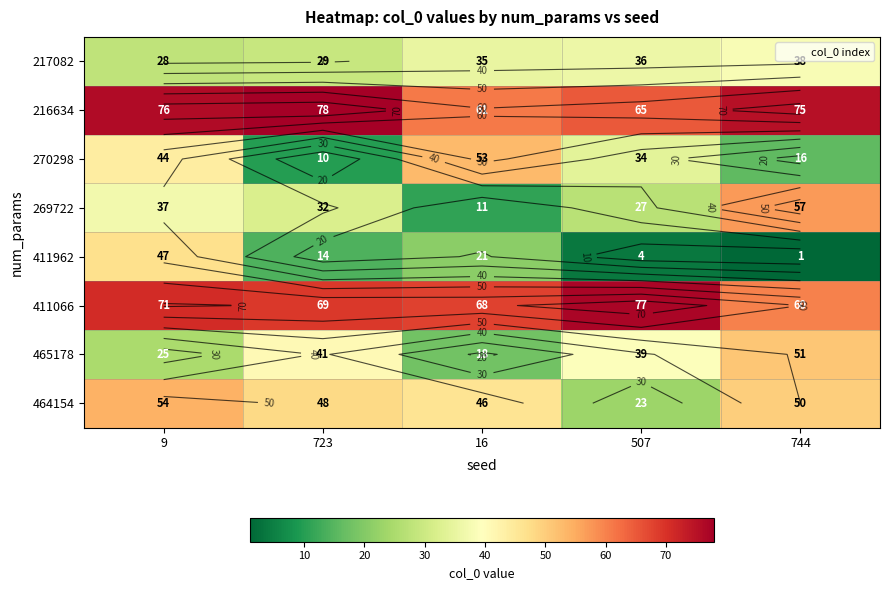

At how many categories does at least one series exceed 54?

5